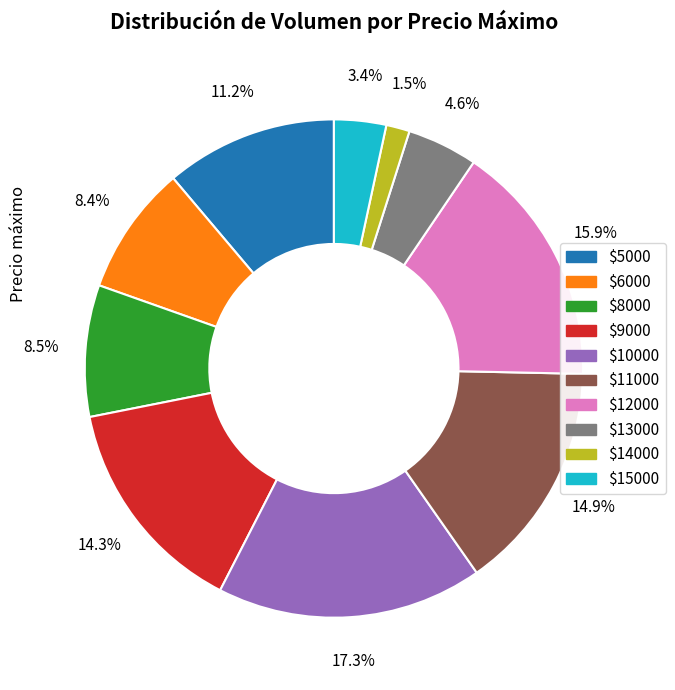

Is there a majority slice in this chart?

No